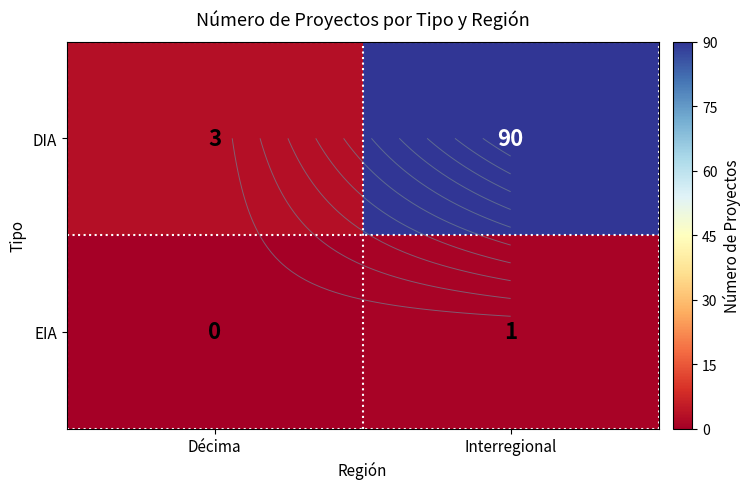

List the series in order of their overall mean, highest first.

DIA, EIA